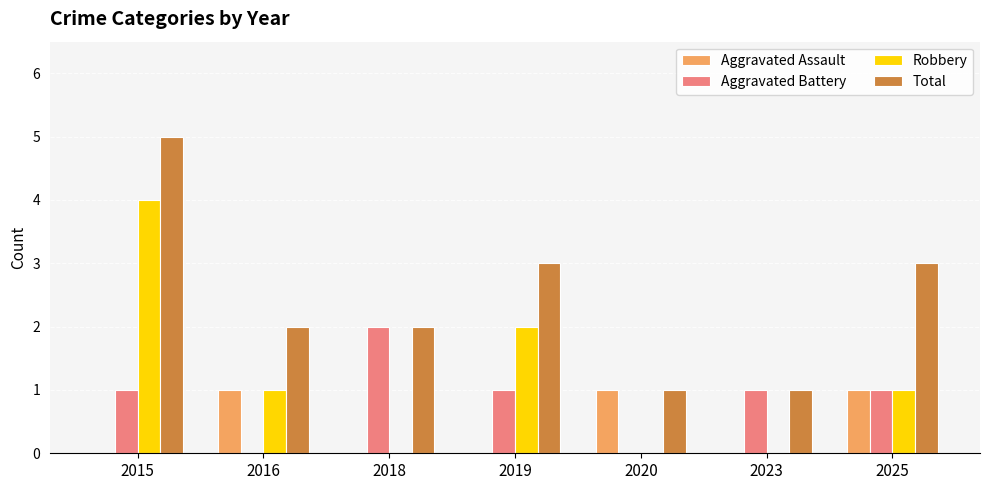

What is the sum of all Aggravated Assault values?

3